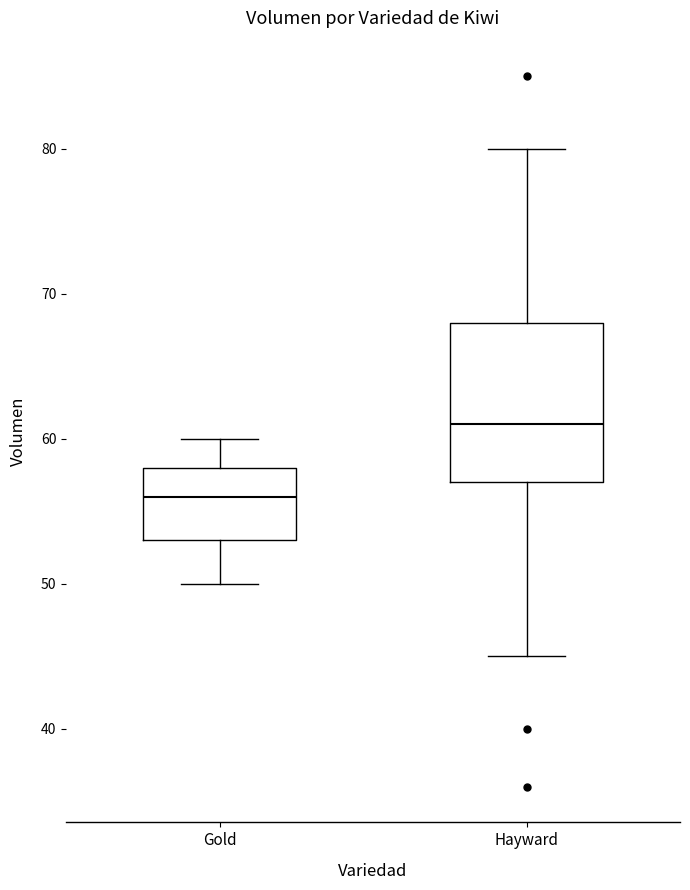

Where does the median line of the box for Hayward sit on the y-axis? The values are not printed on the chart, so give them approximately, as read against the axis.

61